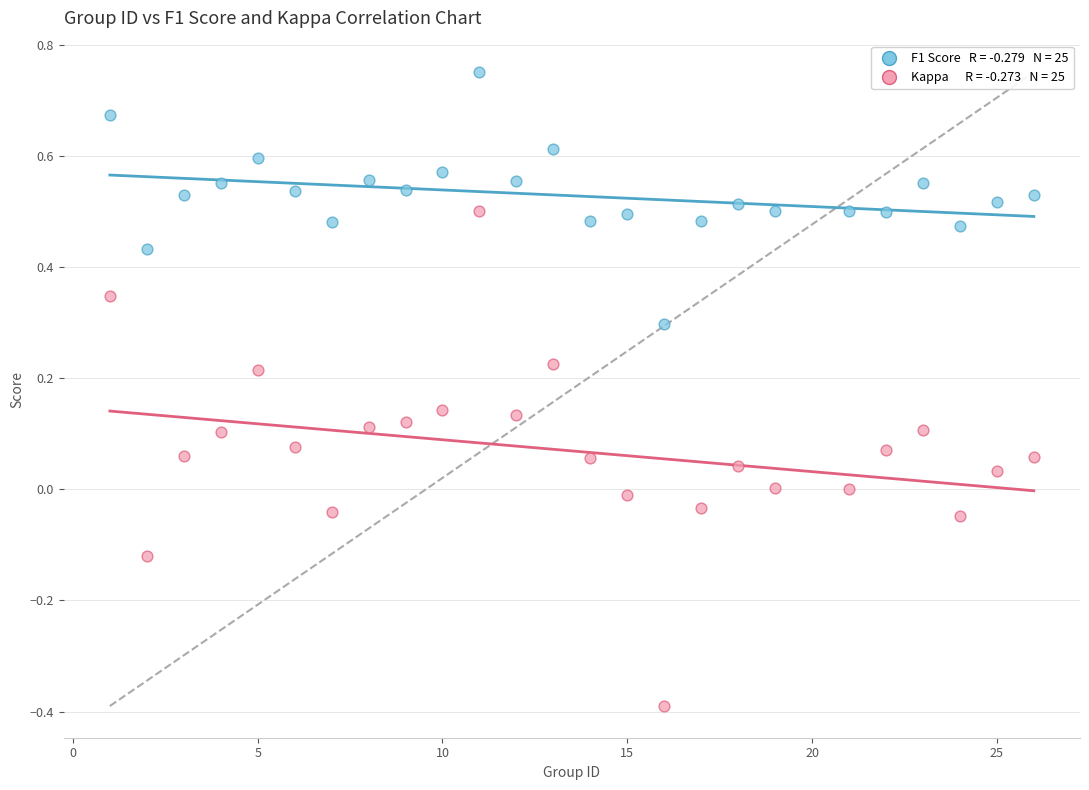

Across all data points, what is the range of X values (max minus min)?

25.0